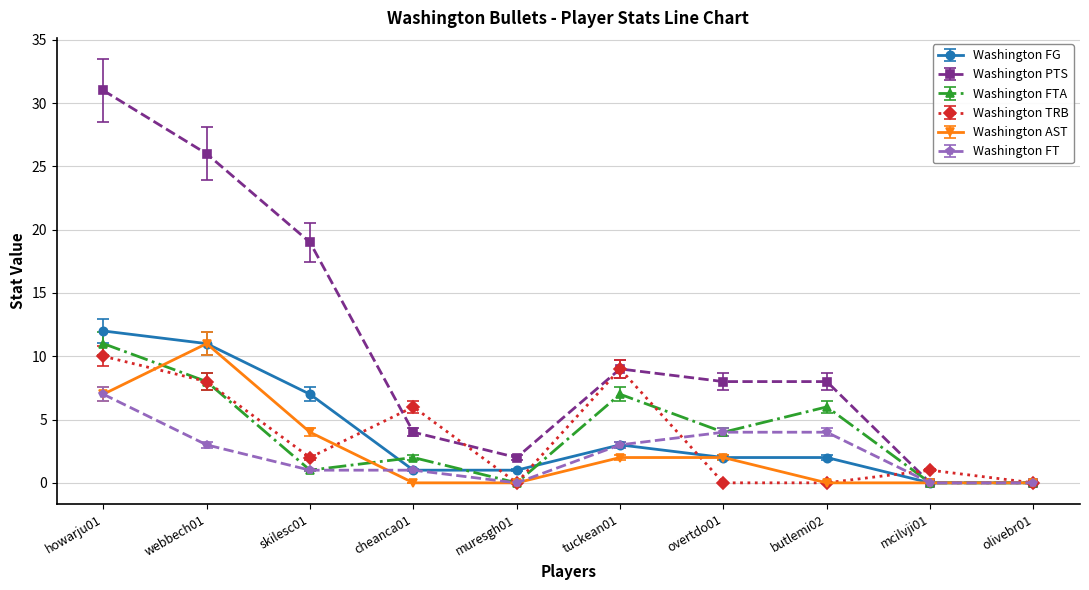

At how many categories does at least one series exceed 22?

2